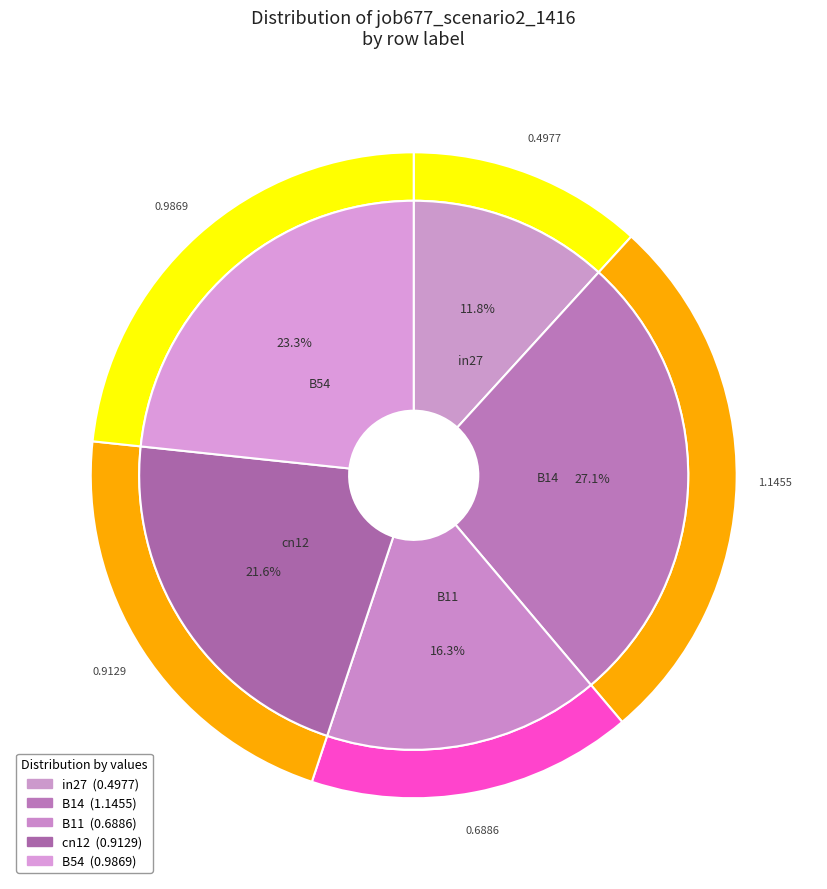

How many slices are in this pie chart?

5